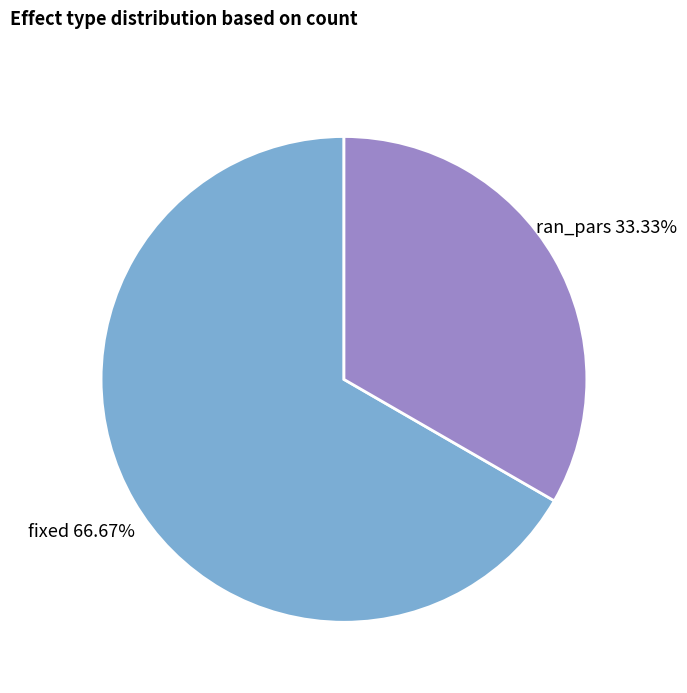

Does fixed account for over 50% of the chart?

Yes